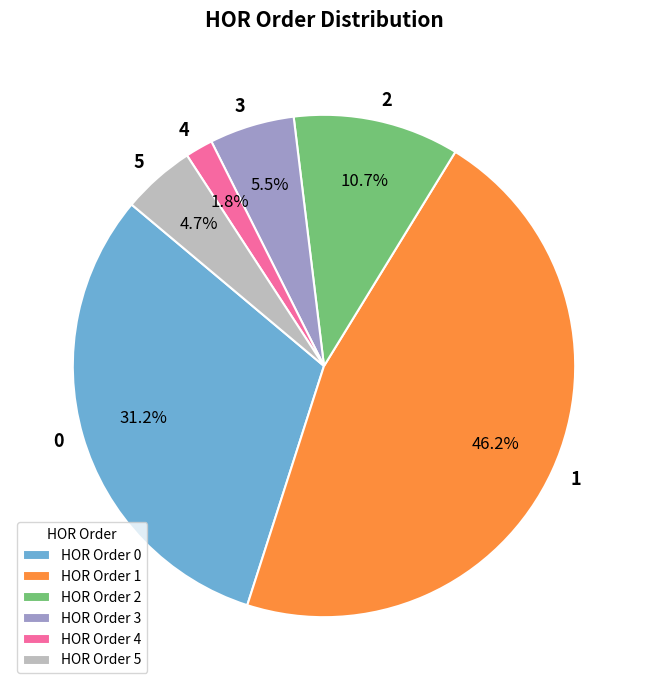

The 3 slice represents 5% of the pie. True or false?

True